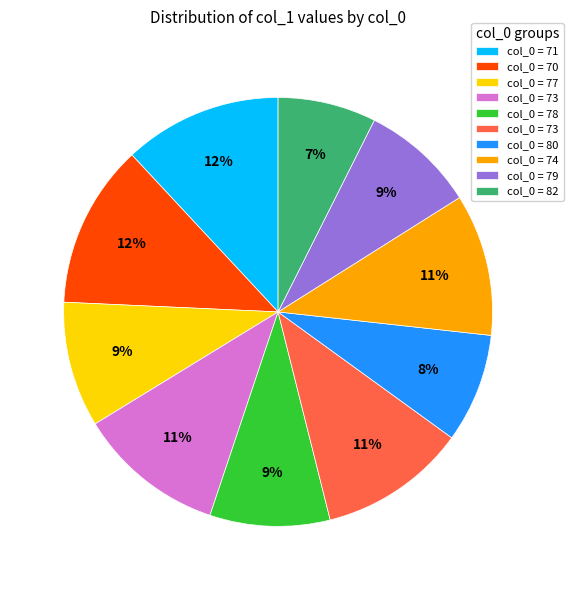

Is there any slice that represents more than half of the pie?

No